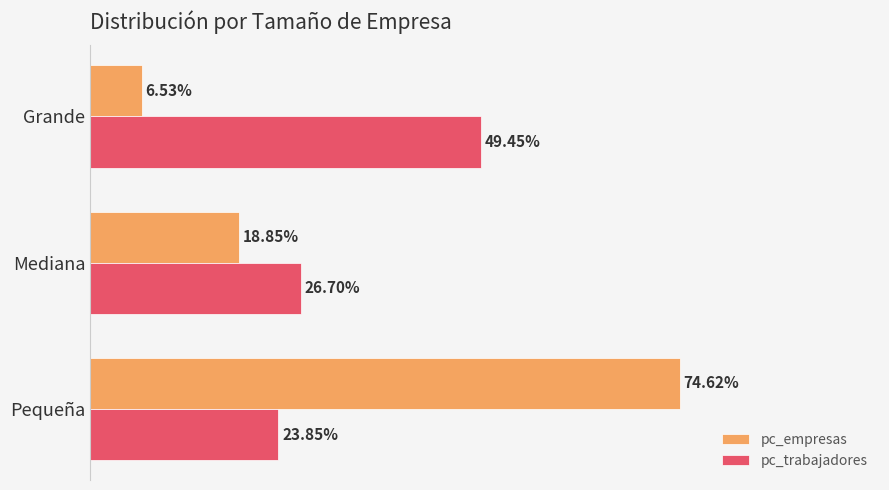

What are all the series names shown in the legend?

pc_empresas, pc_trabajadores